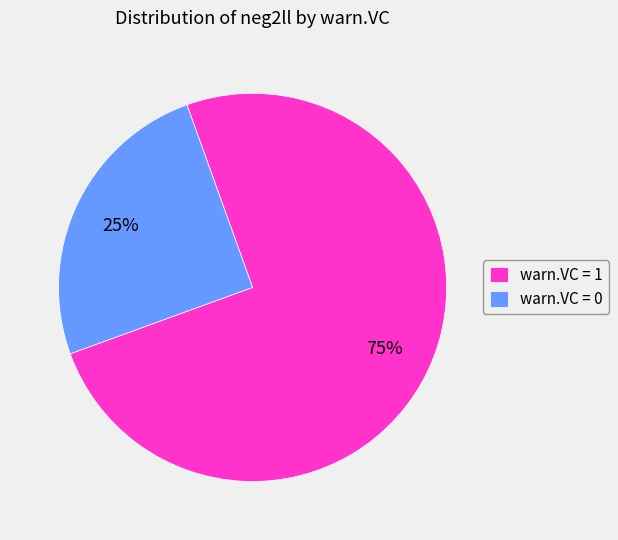

Is it true that warn.VC = 0 is 25% of the pie?

True